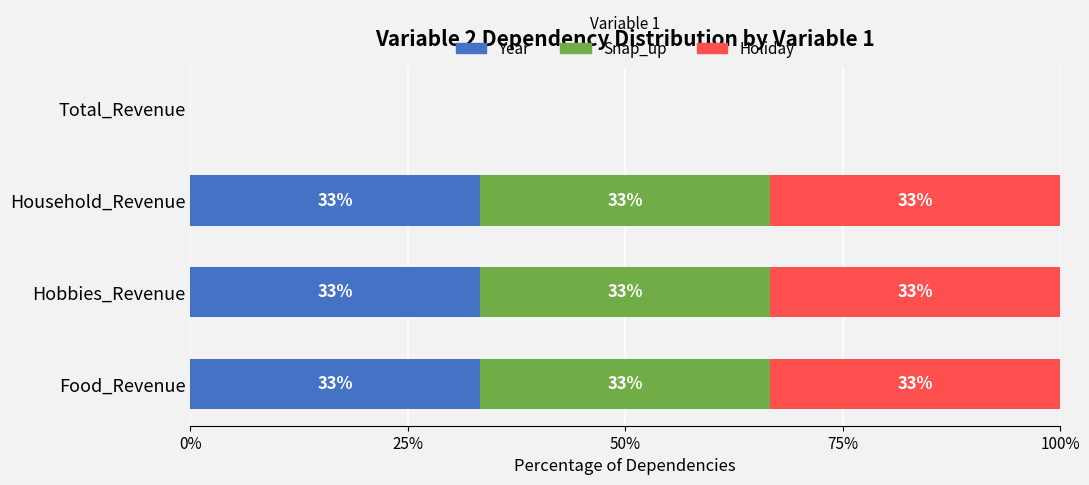

What are all the series names shown in the legend?

Year, Snap_up, Holiday